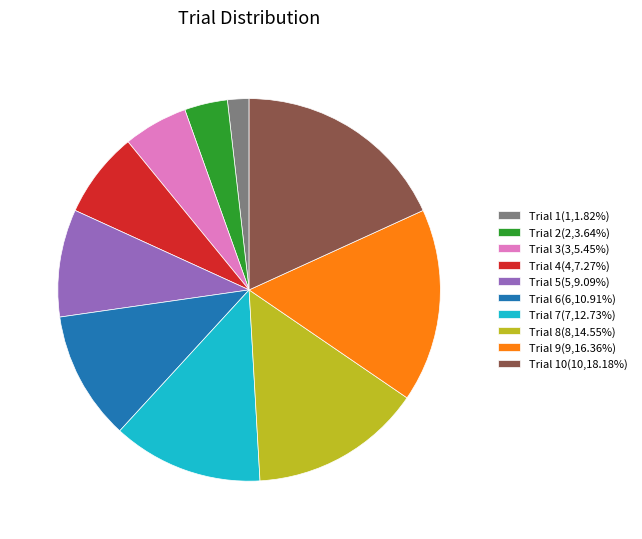

Do Trial 9(9,16.36%) and Trial 1(1,1.82%) together represent more than half of the pie?

No